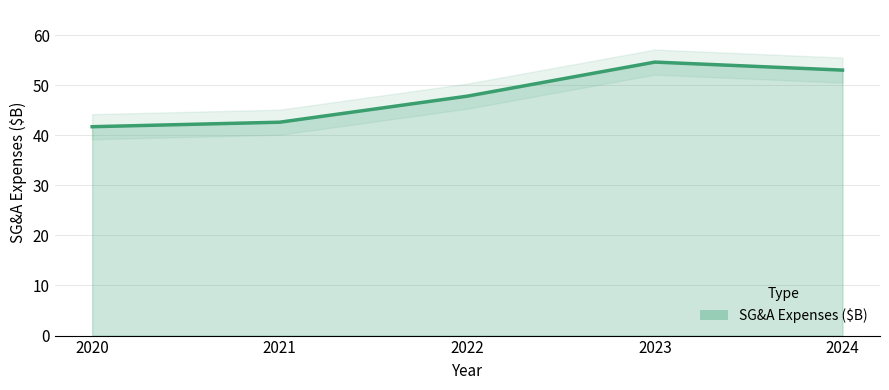

What is the sum of all values?

239.7